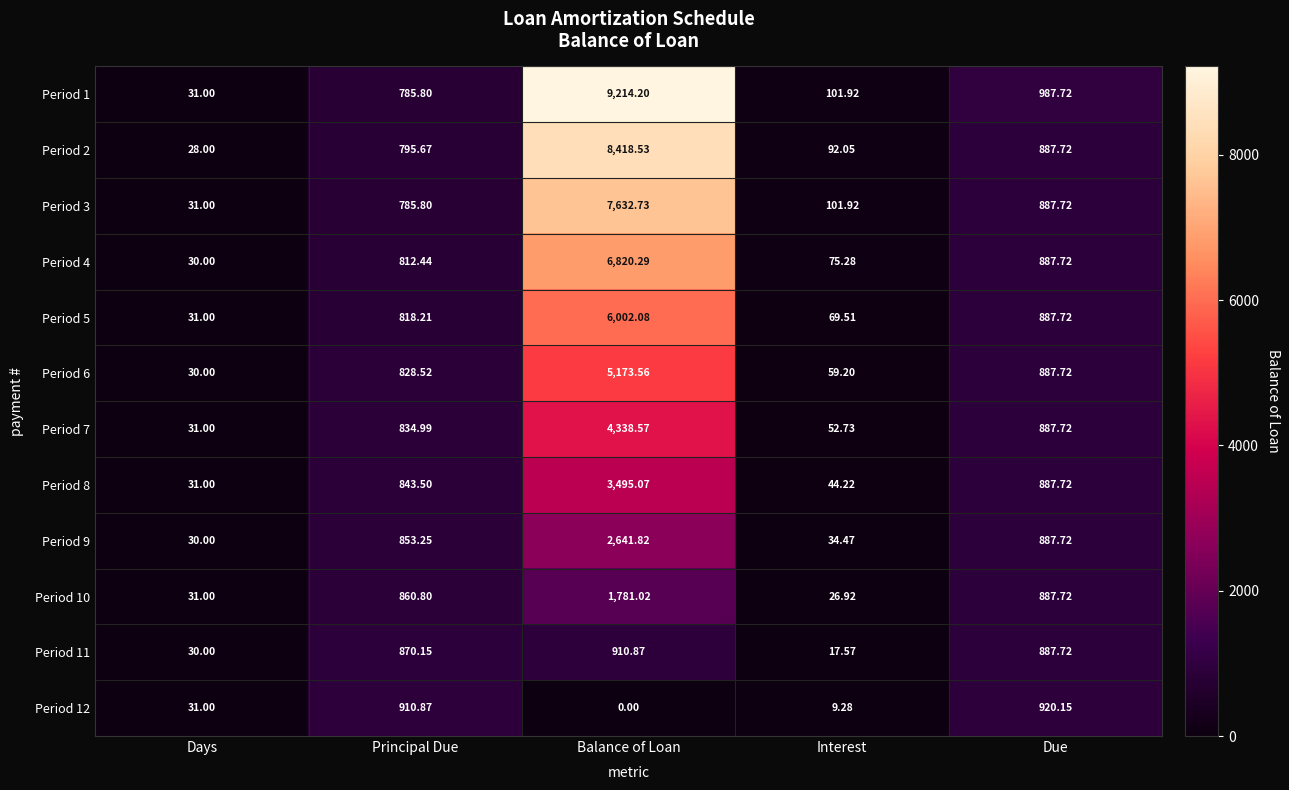

What is the total value across all series at Interest?

685.1